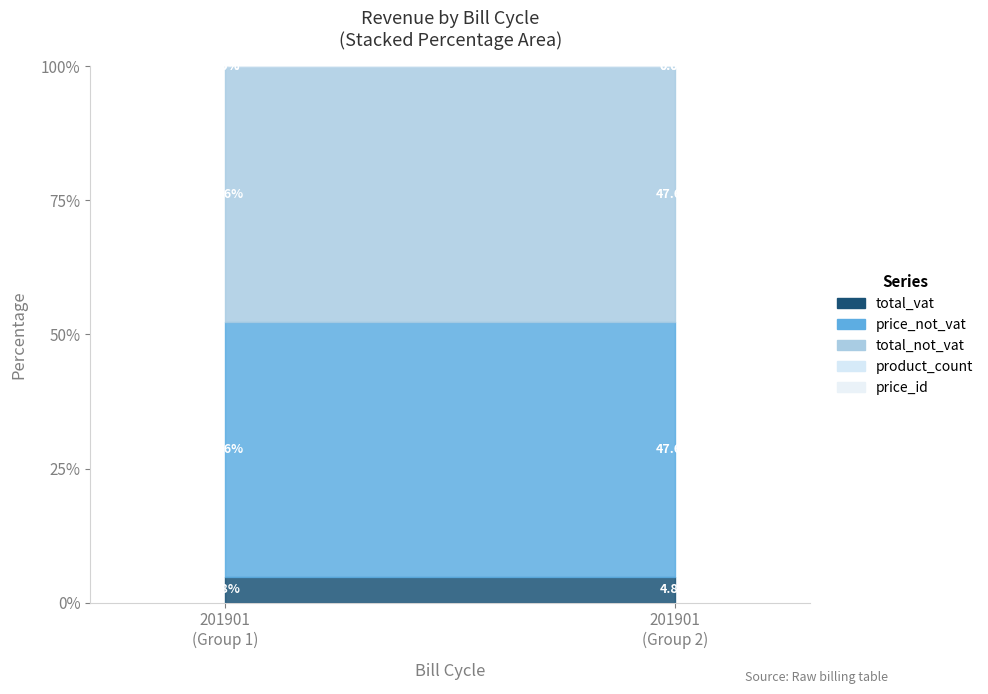

Which series has the largest range (max minus min)?

total_vat